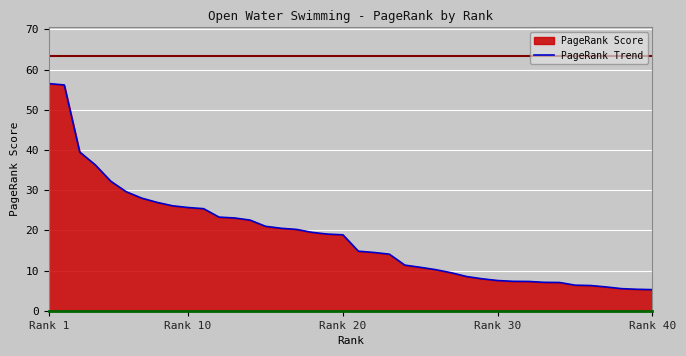

Where does the data first go above 18?

Rank 1